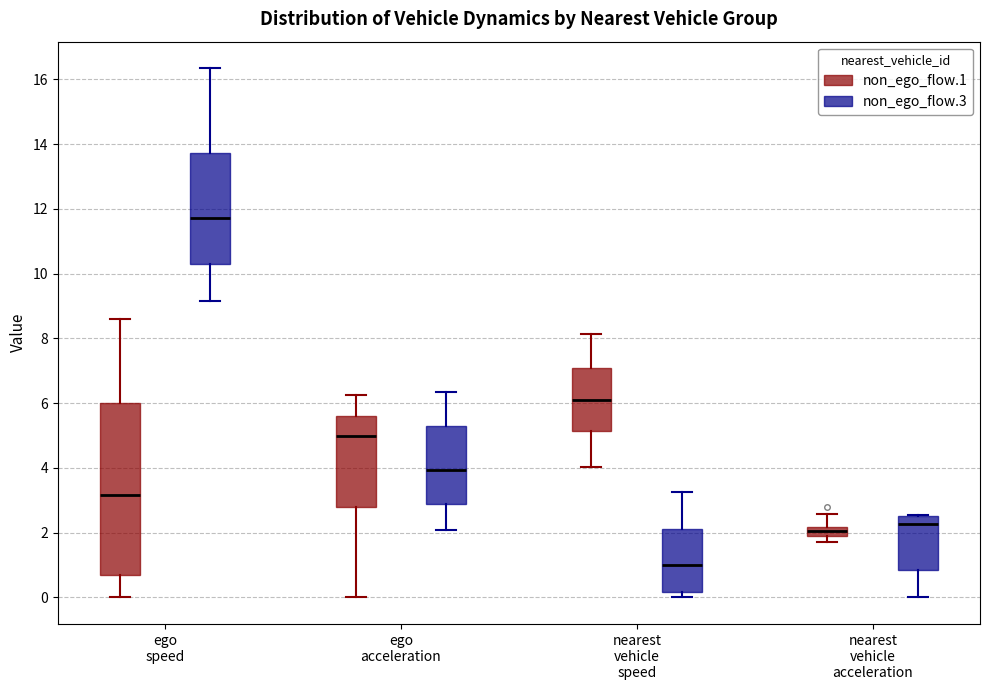

Which box is the tallest, from its lower edge to its upper edge?

ego speed (non_ego_flow.1)